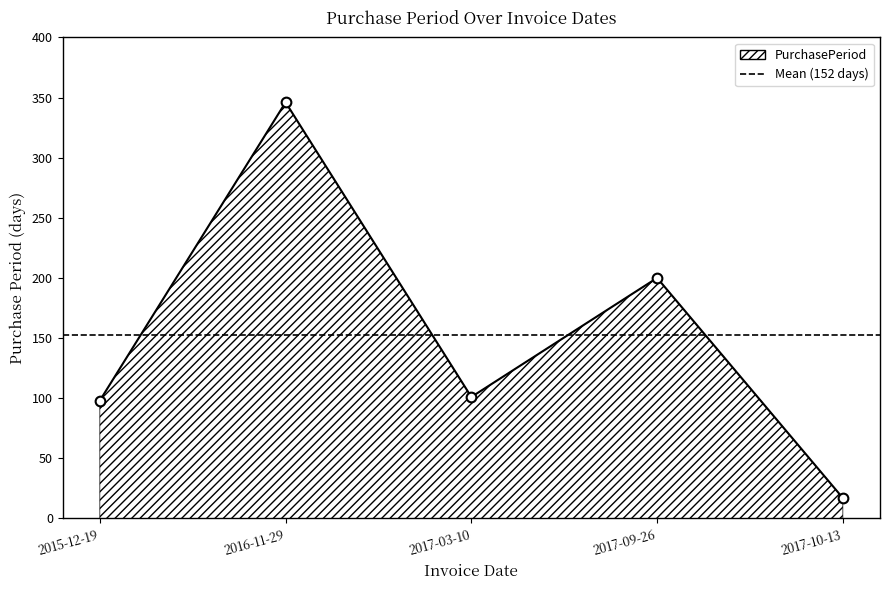

Between 2017-09-26 and 2015-12-19, which is larger?

2017-09-26